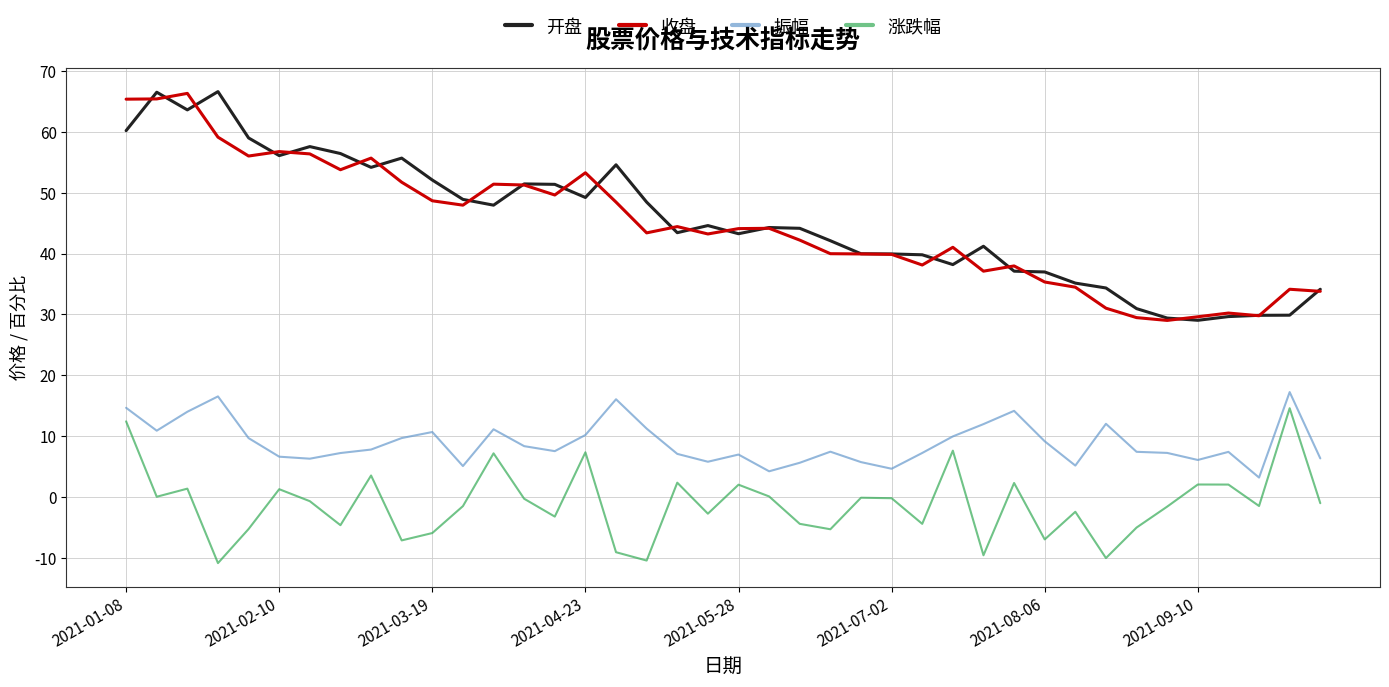

True or false: 涨跌幅 and 开盘 cross at least once.

False